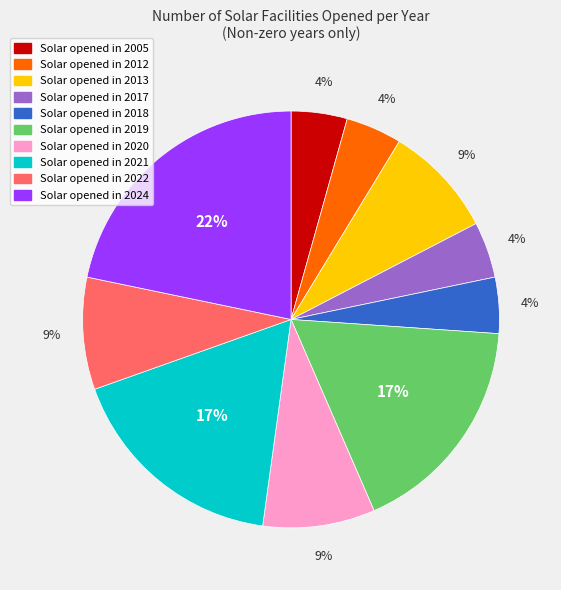

To the nearest percent, what is the average slice percentage?

10%